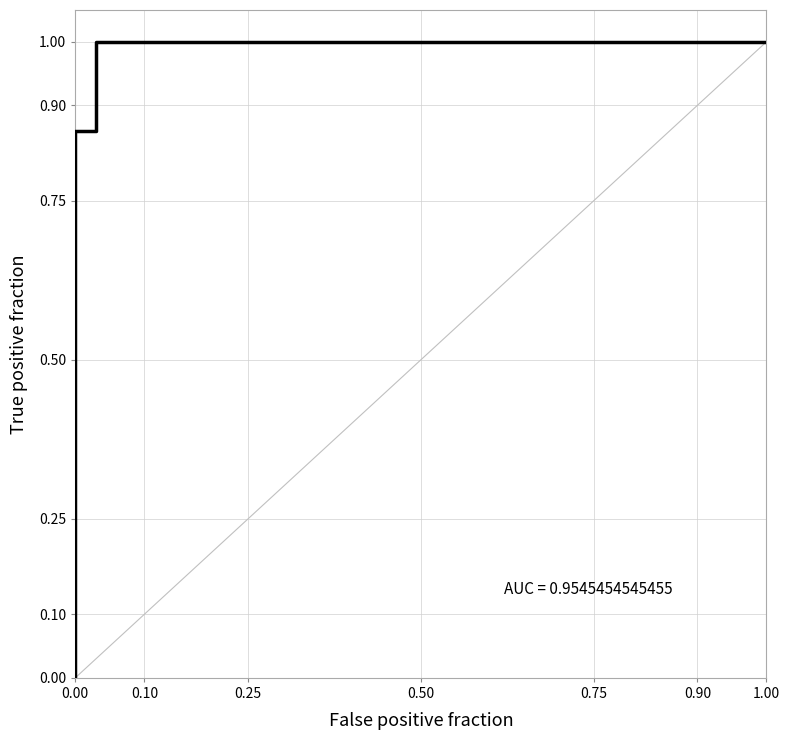

Count the values in the range 0 to 1.

7